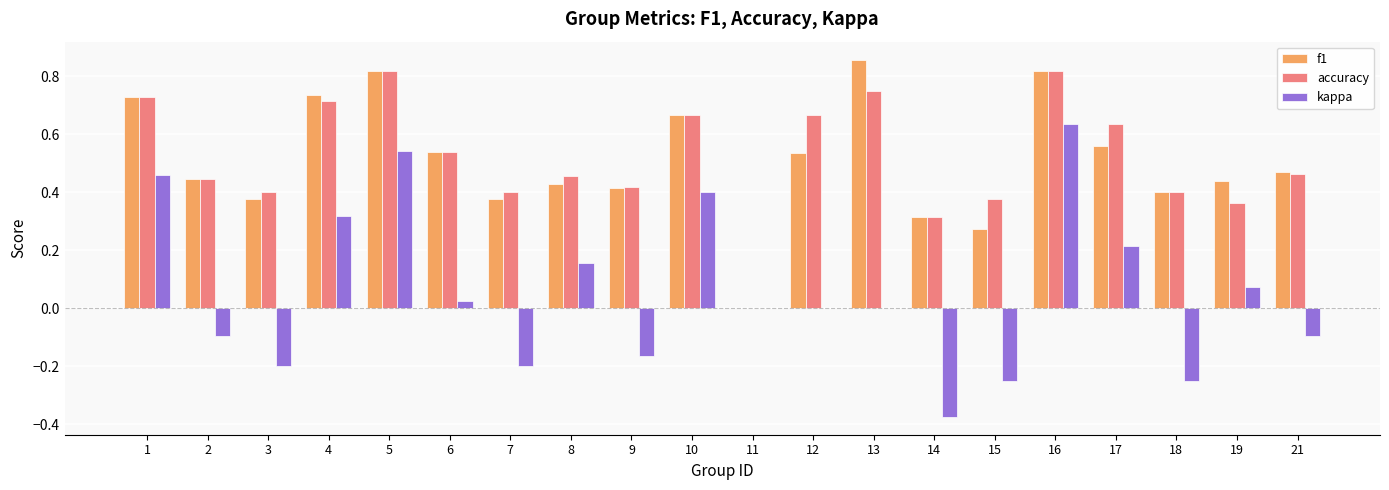

Which series has the widest spread of values?

kappa